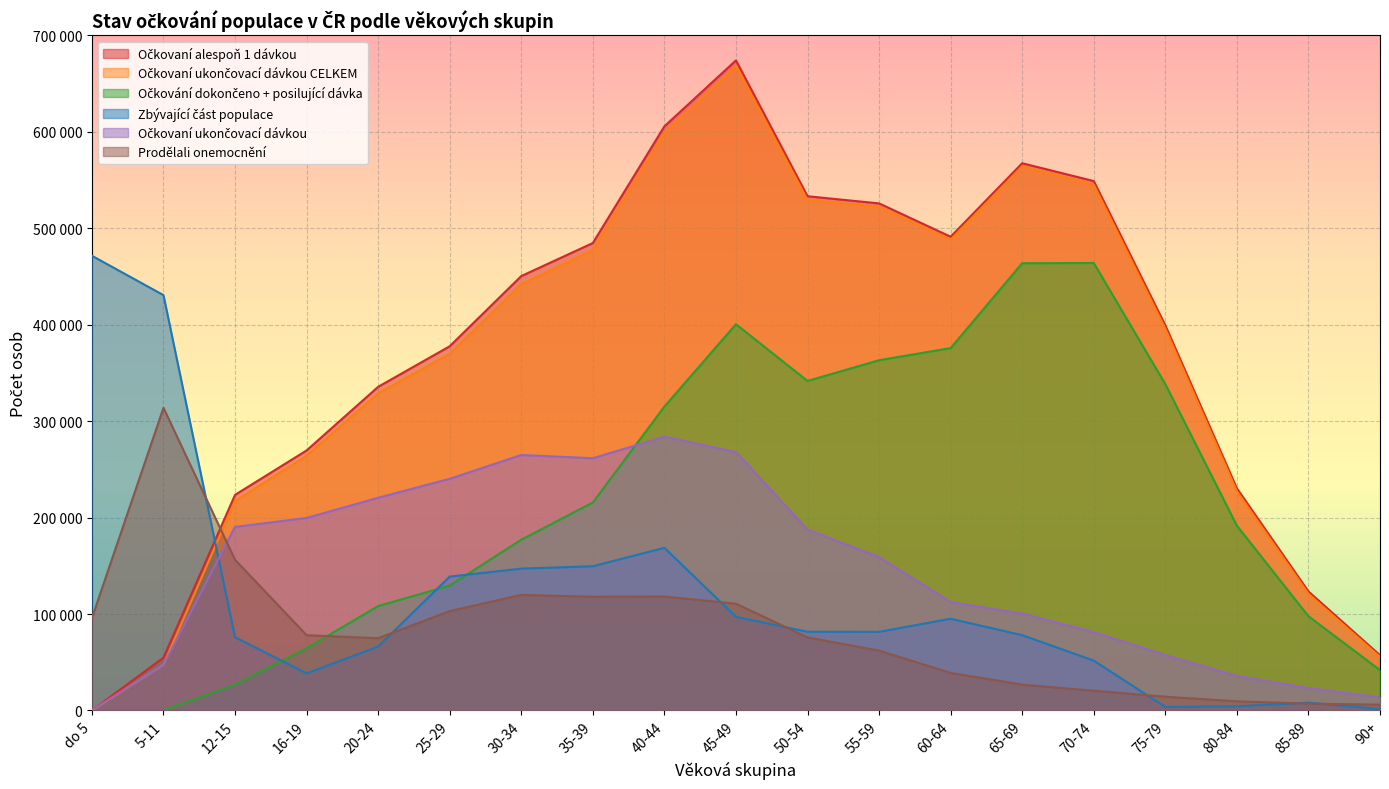

The Očkovaní ukončovací dávkou CELKEM series shows 244819 at 70-74. True or false?

False